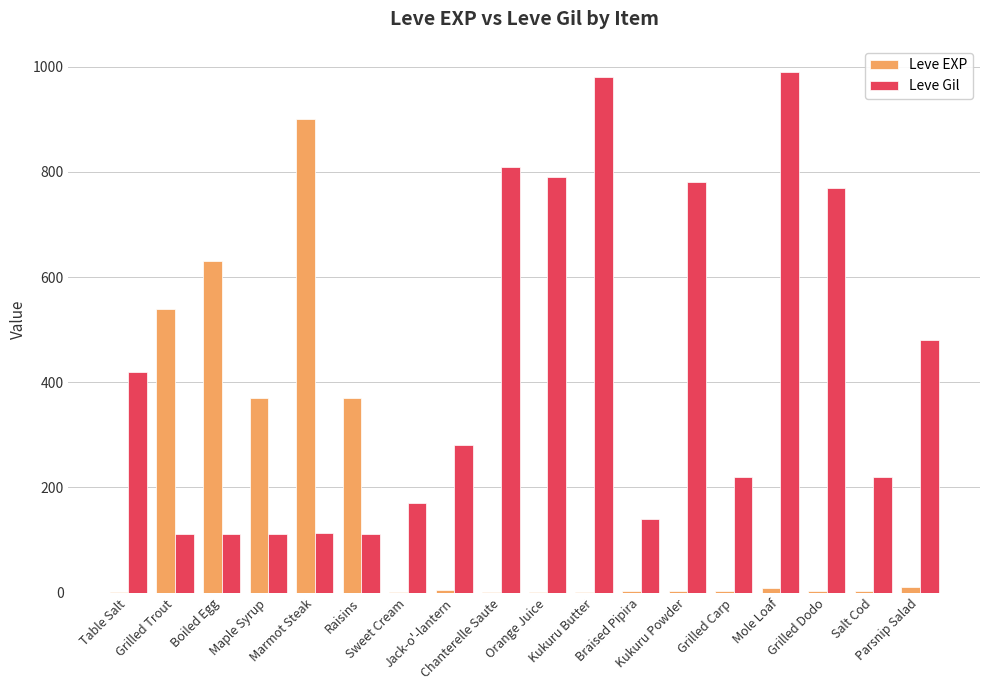

Which series has the widest spread of values?

Leve EXP